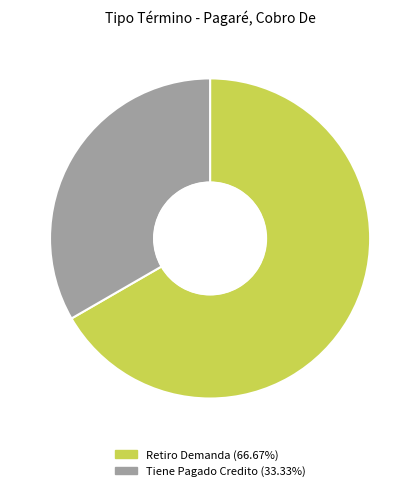

Rank the categories by value from highest to lowest.

Retiro Demanda, Tiene Pagado Credito